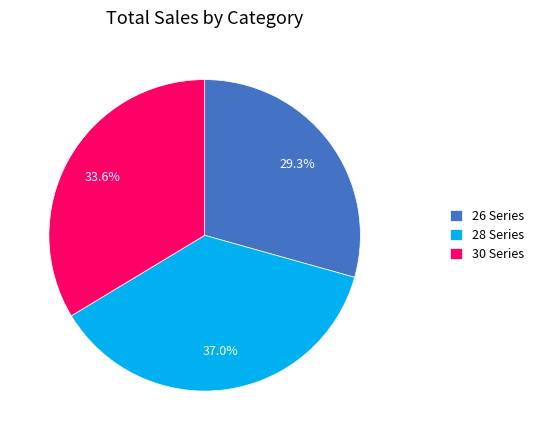

What is the total percentage of 26 Series and 28 Series?

66.4%